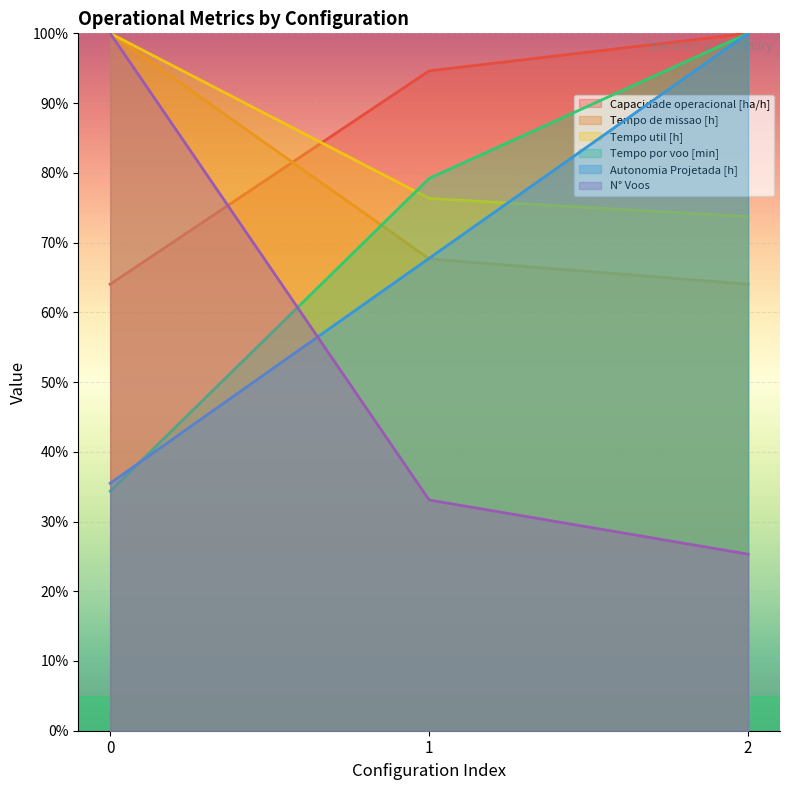

What are all the series names shown in the legend?

Capacidade operacional [ha/h], Tempo de missao [h], Tempo util [h], Tempo por voo [min], Autonomia Projetada [h], N° Voos